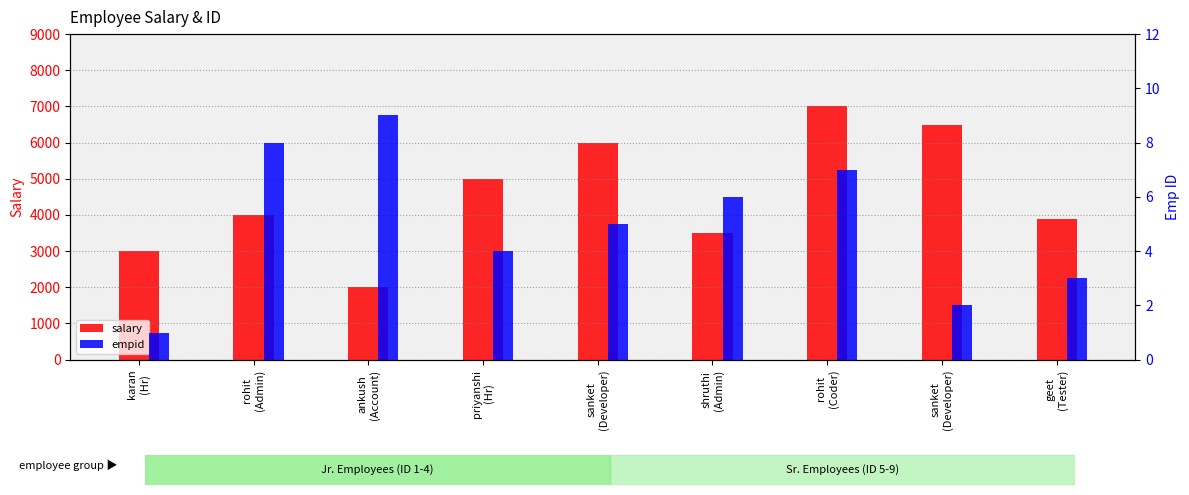

Which label corresponds to the smallest value in the chart?

karan
(Hr)